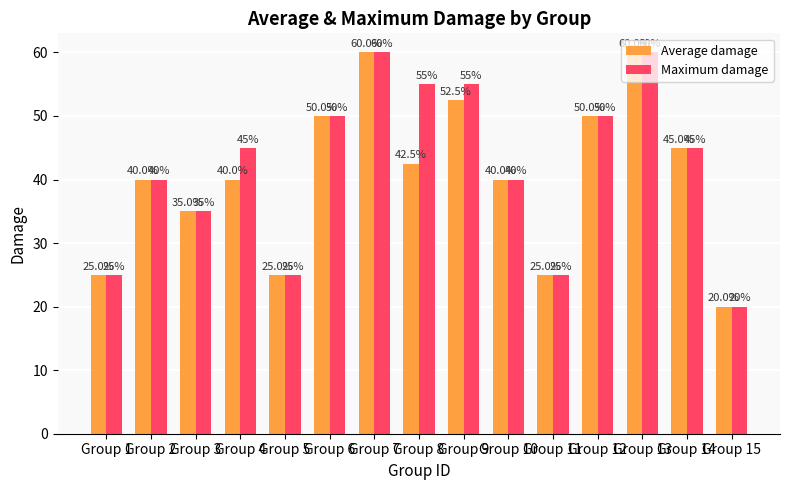

What value does the Maximum damage series have at Group 4?

45.0